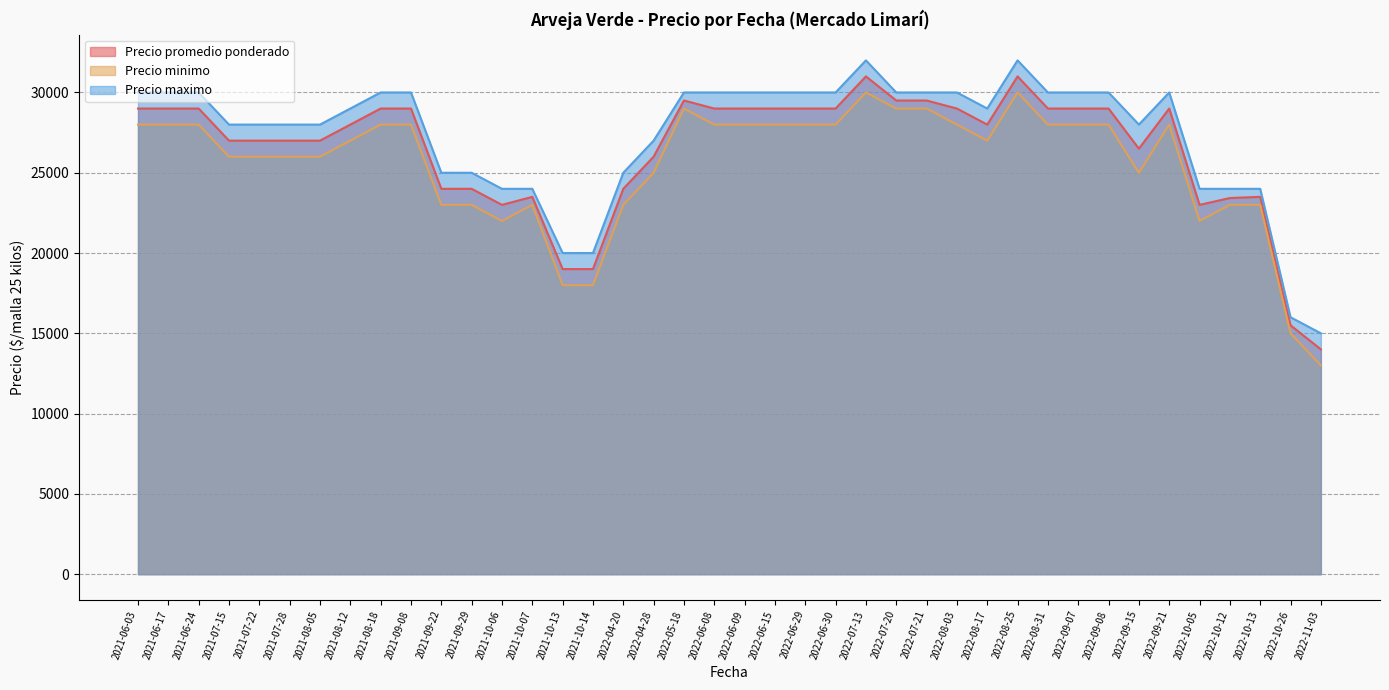

True or false: Precio minimo has a value of 26000 at 2021-08-05.

True